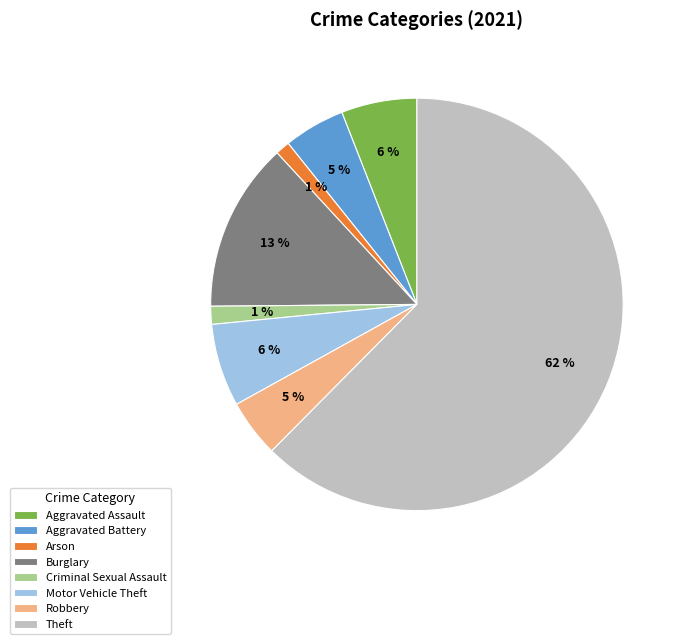

Which slice is the largest?

Theft